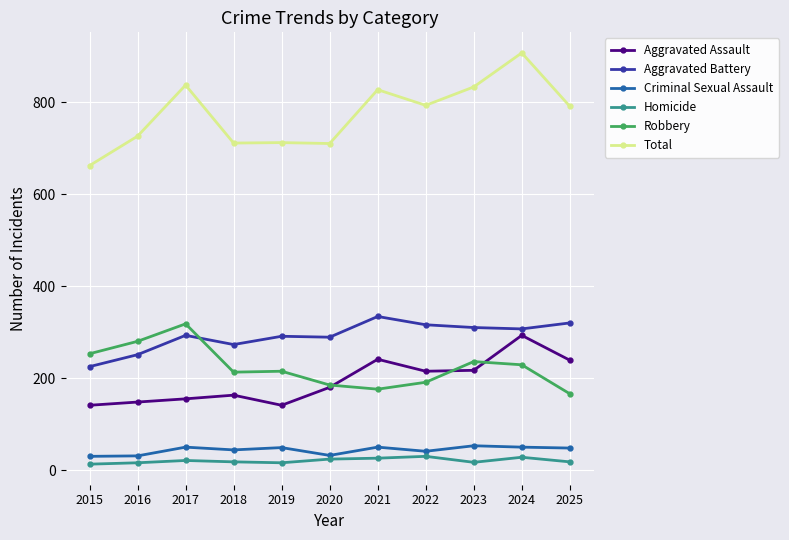

What is the maximum value for Criminal Sexual Assault?

53